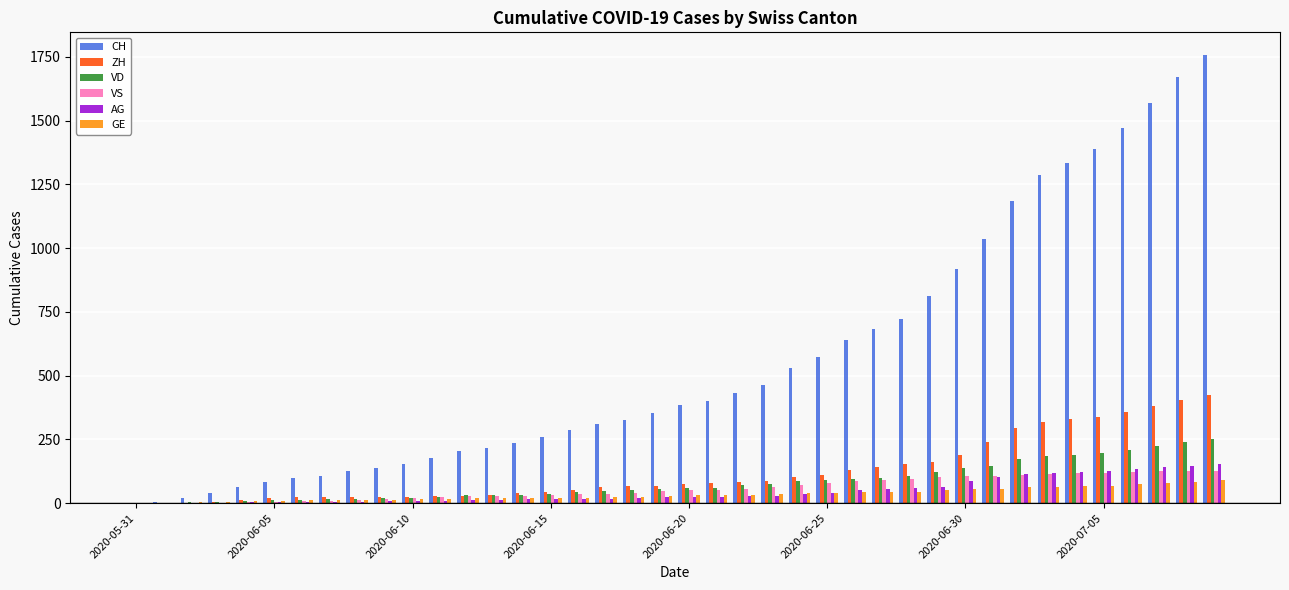

What is the maximum value for VD?

252